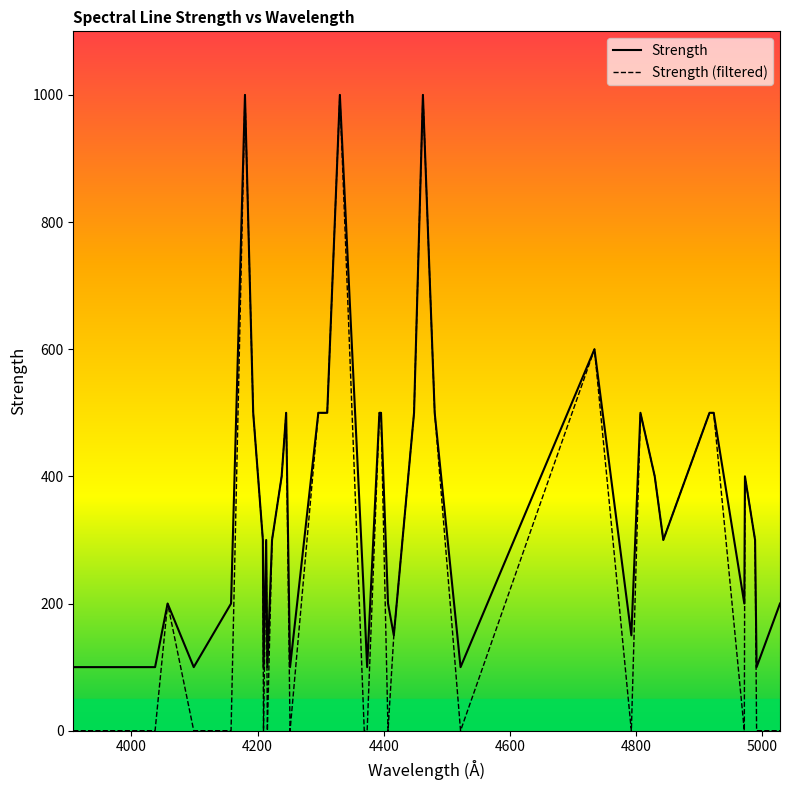

What is the sum of all Strength (filtered) values?

12150